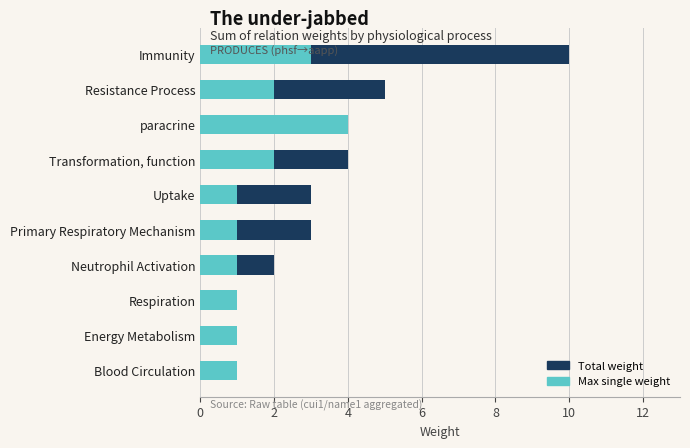

Which series has the largest total across all categories?

Total weight